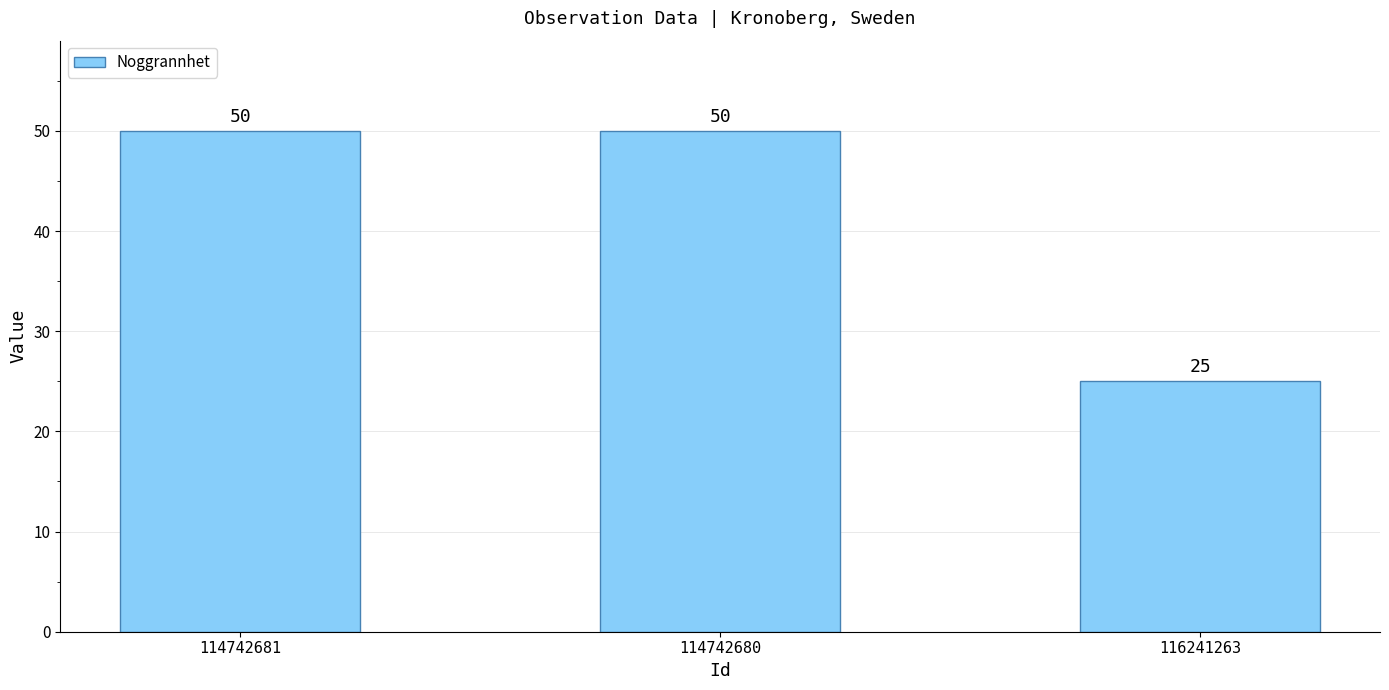

Is it true that the value at 116241263 is 12?

False